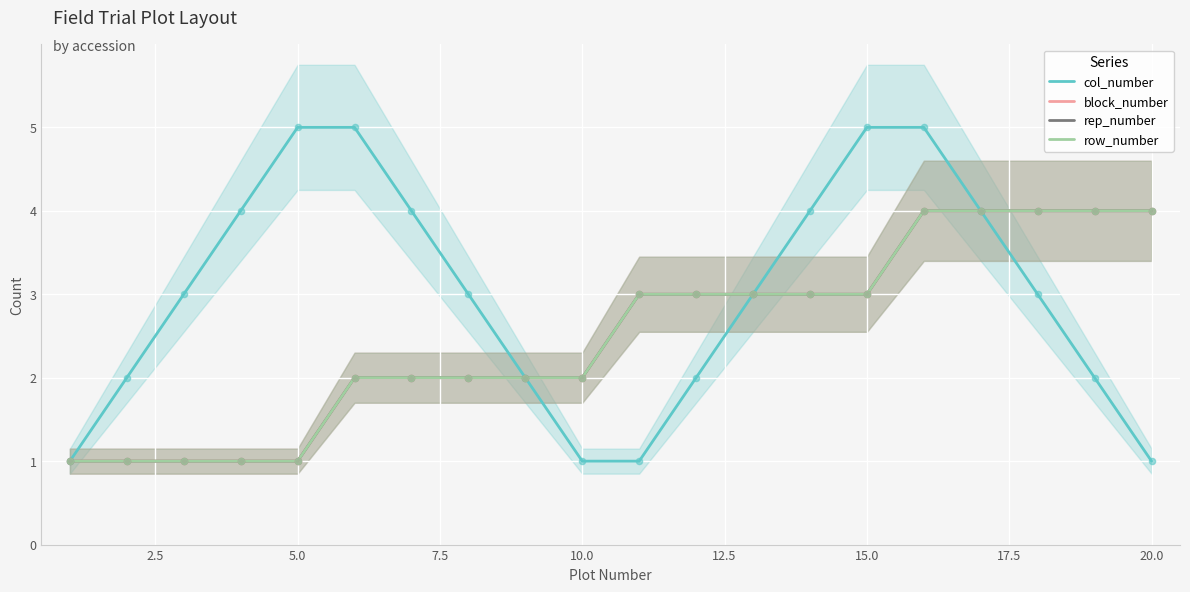

Which series has the largest Y range (max minus min)?

col_number